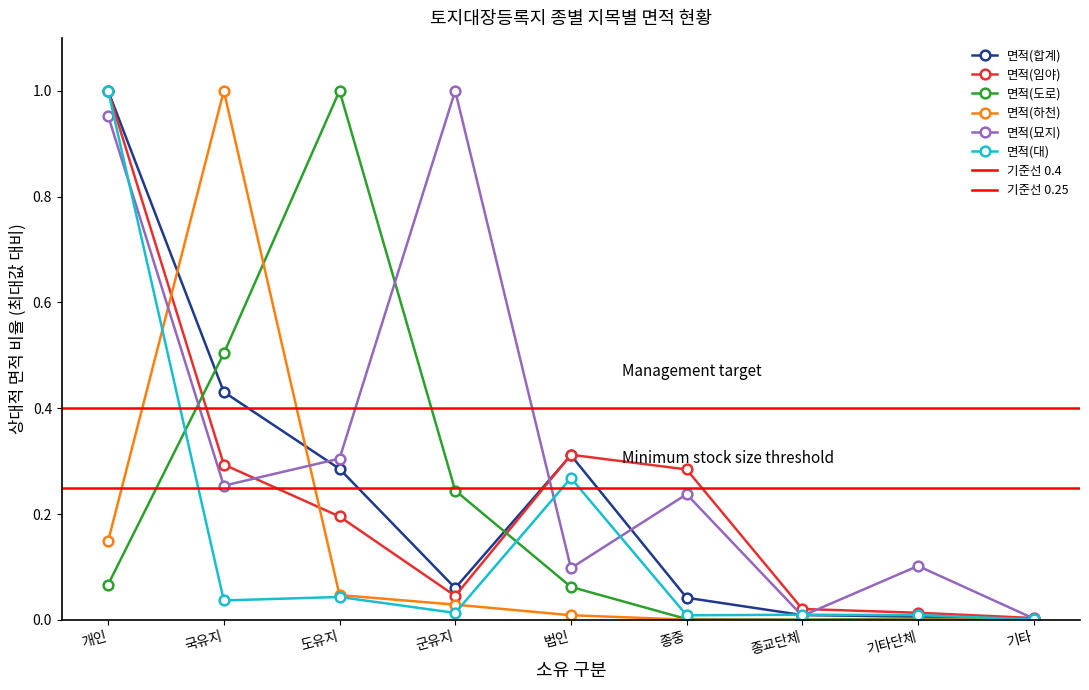

At which category does 면적(임야) reach its first local valley?

군유지